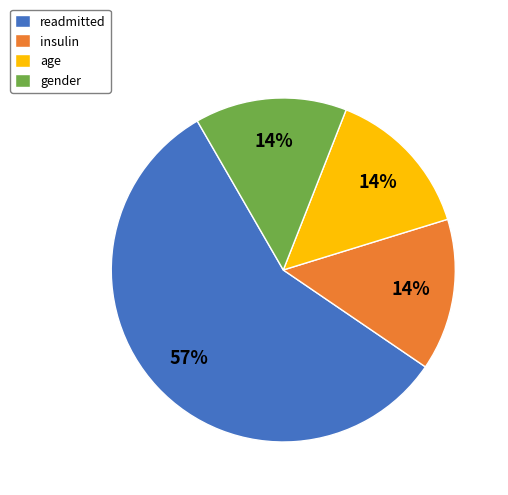

To the nearest percent, what percentage of the pie is insulin?

14%